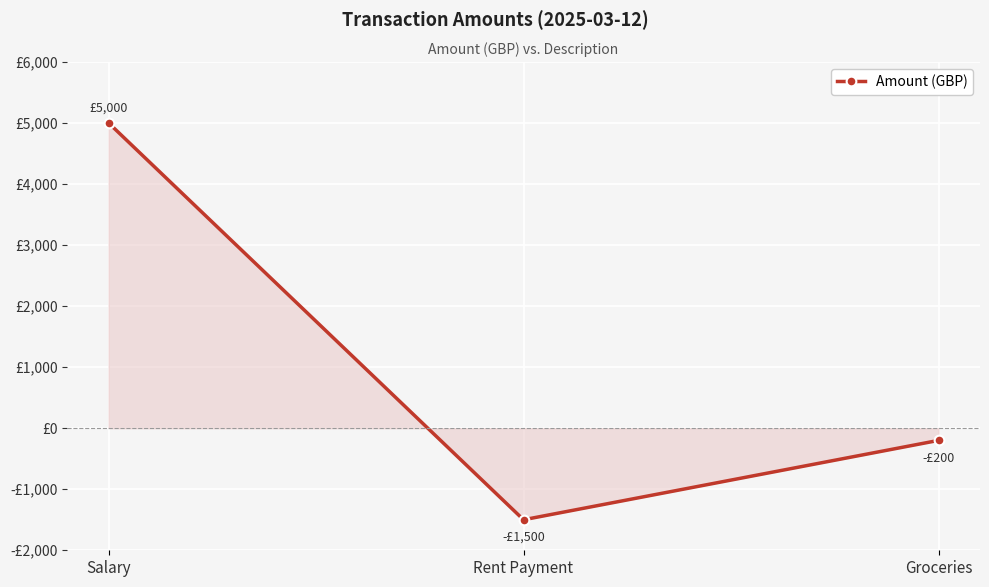

At which category does the chart reach its minimum across all series?

Rent Payment